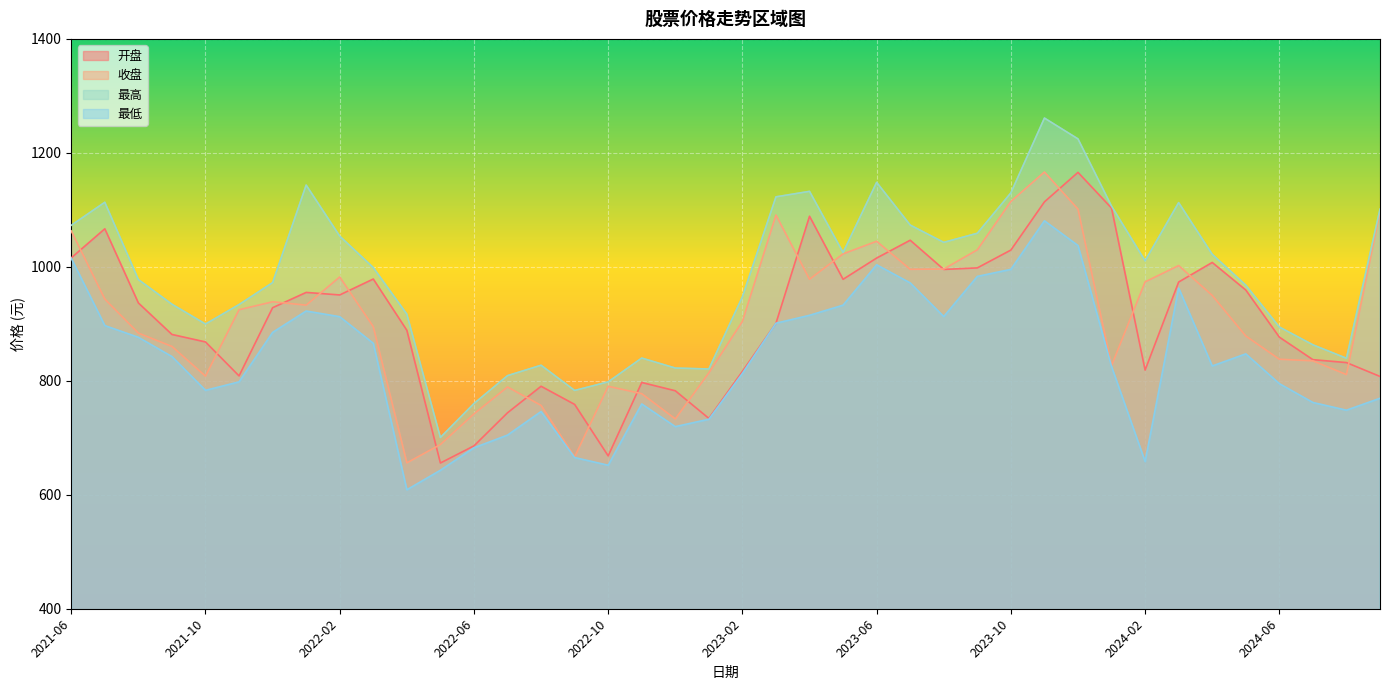

List the series in order of their peak value, lowest first.

最低, 开盘, 收盘, 最高